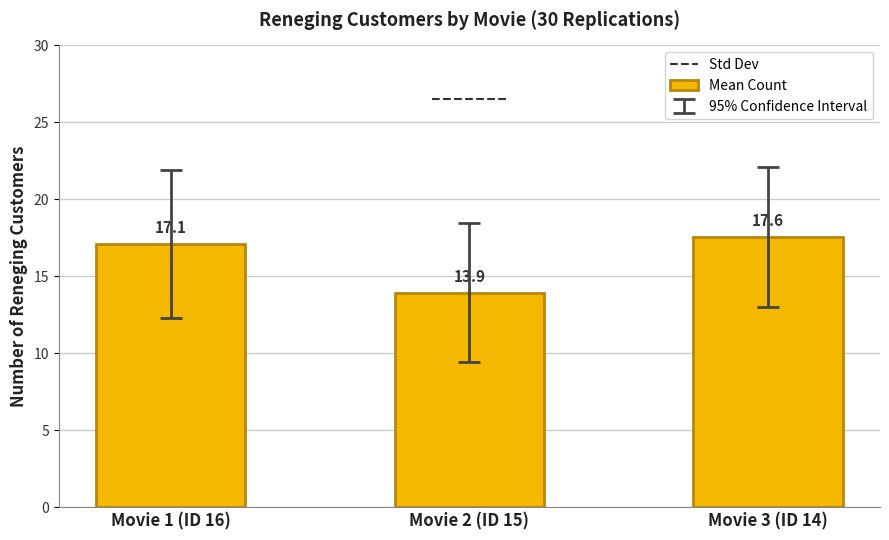

Reading left to right, transcribe all the data shown in this chart.

Movie 1 (ID 16)=17.1	Movie 2 (ID 15)=13.9	Movie 3 (ID 14)=17.6